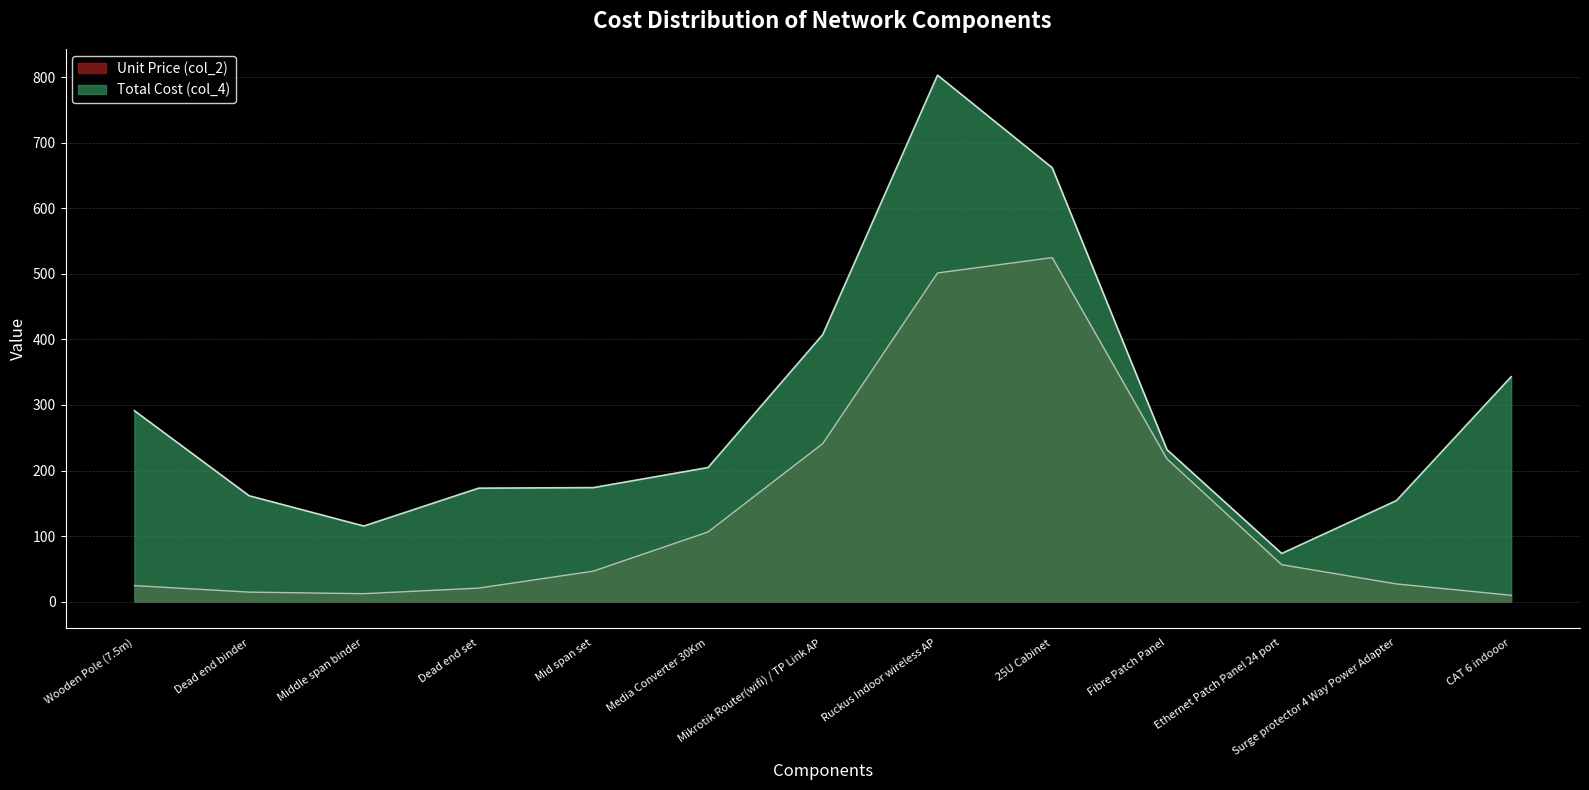

What is the approximate value of col_2 at Wooden Pole (7.5m)?

30.0